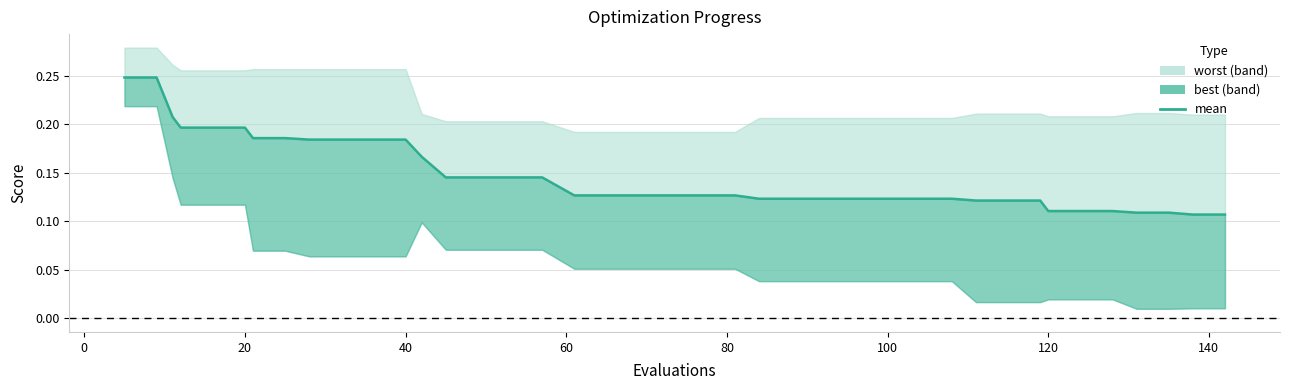

What is the value of the 13th point from the left?

0.2